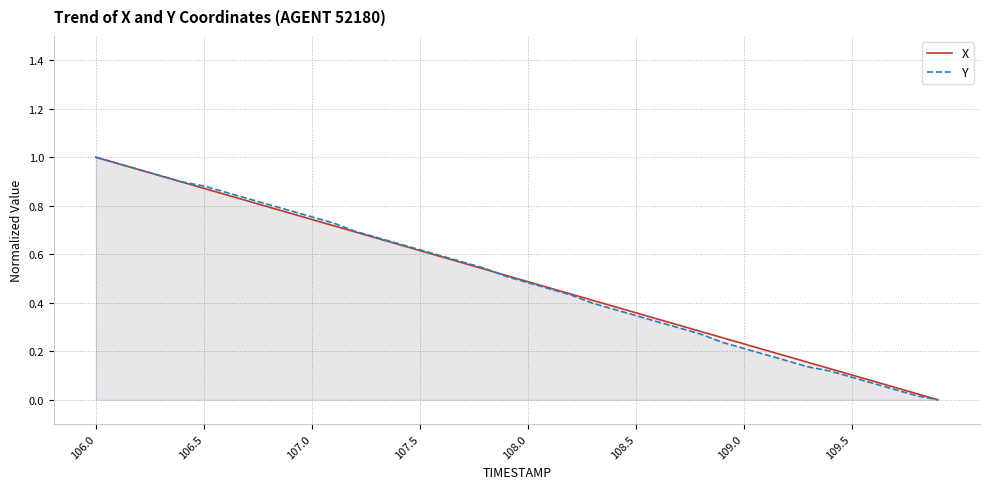

True or false: Y has a value of 1.7 at 106.0.

False